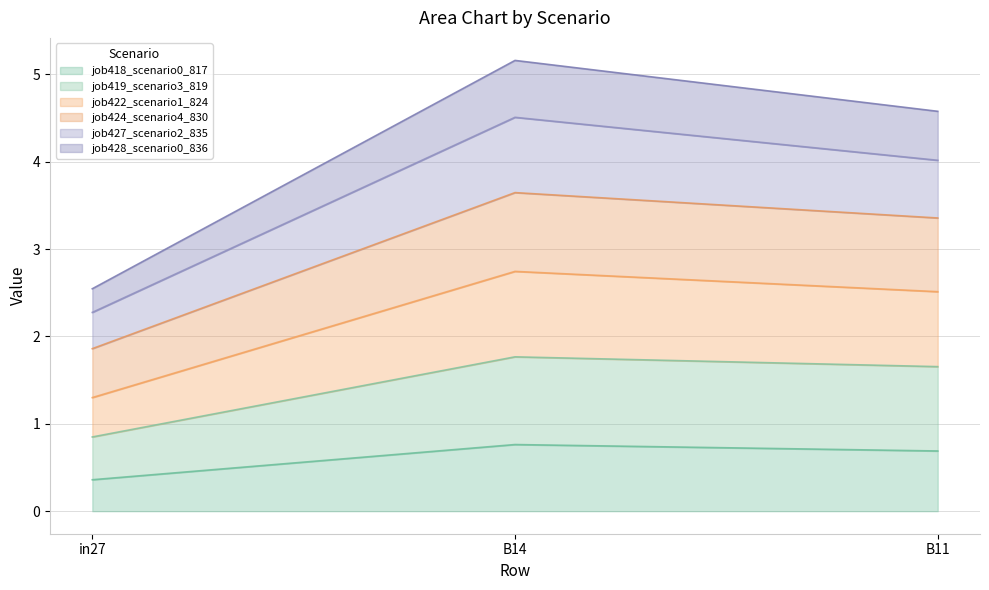

What is the sum of all job418_scenario0_817 values?

1.8